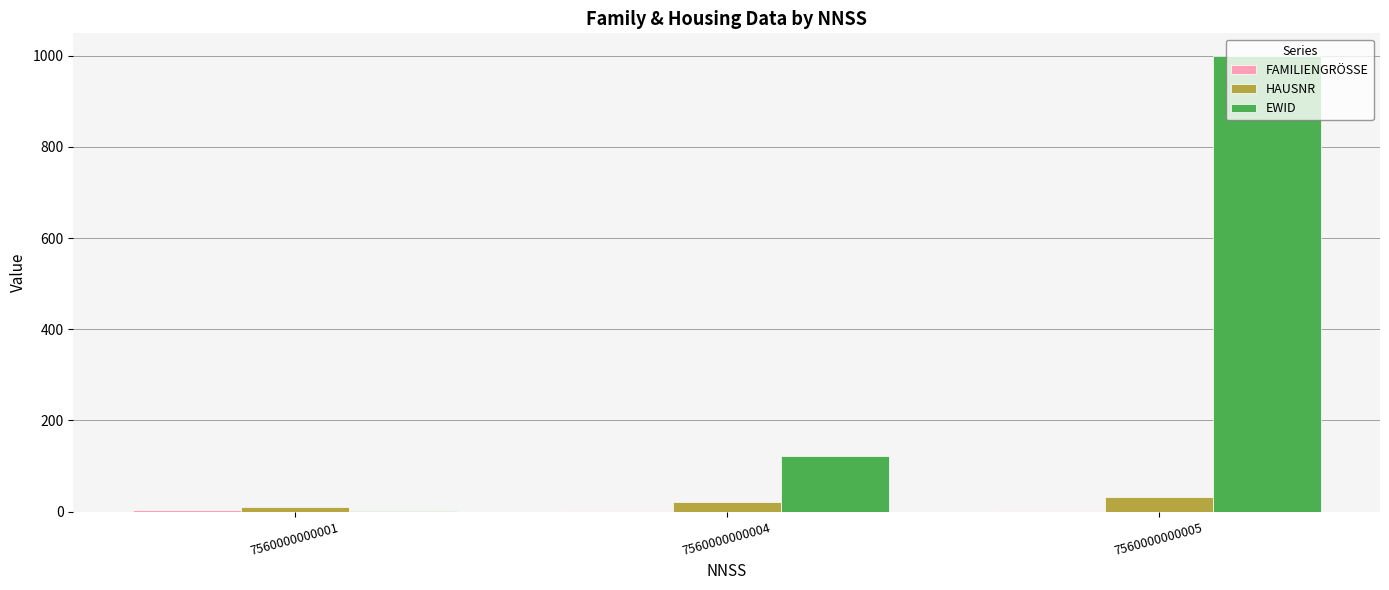

What is the greatest value displayed?

999